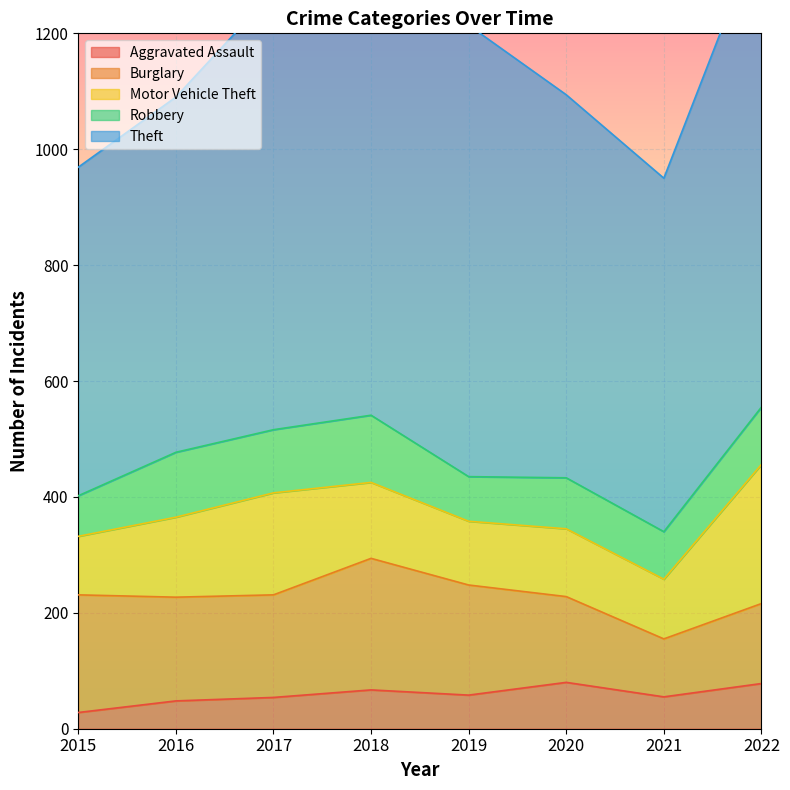

True or false: Aggravated Assault has a value of 58 at 2019.

True